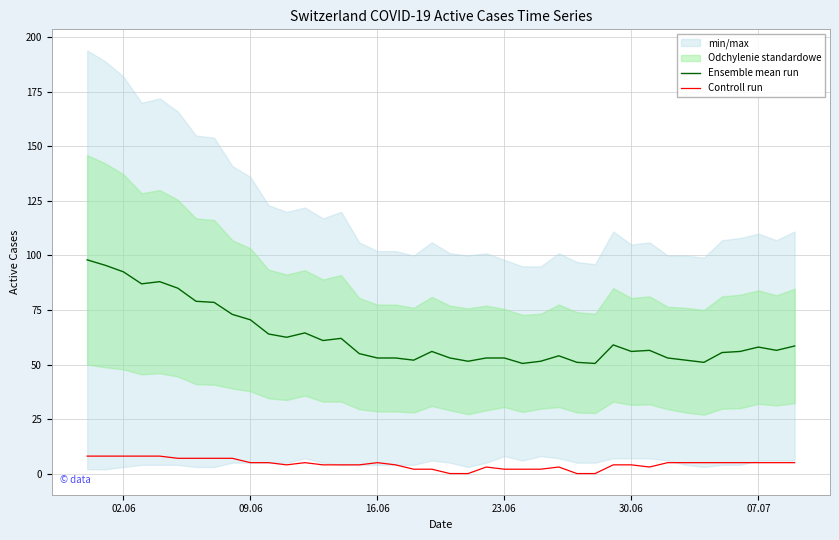

In Controll run, how many points are higher than both neighbors (excluding endpoints)?

4